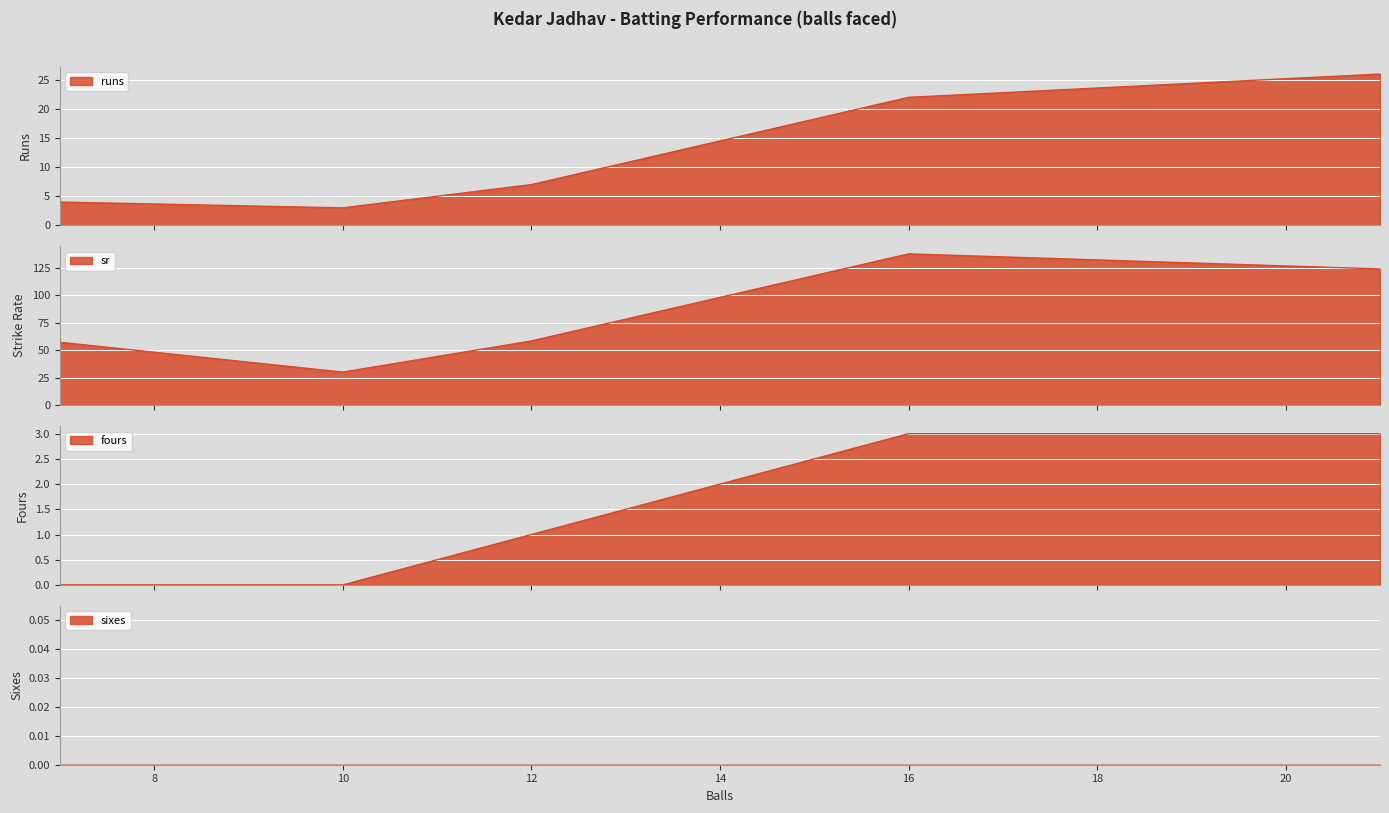

True or false: fours has more than 0 points higher than both neighbors.

False